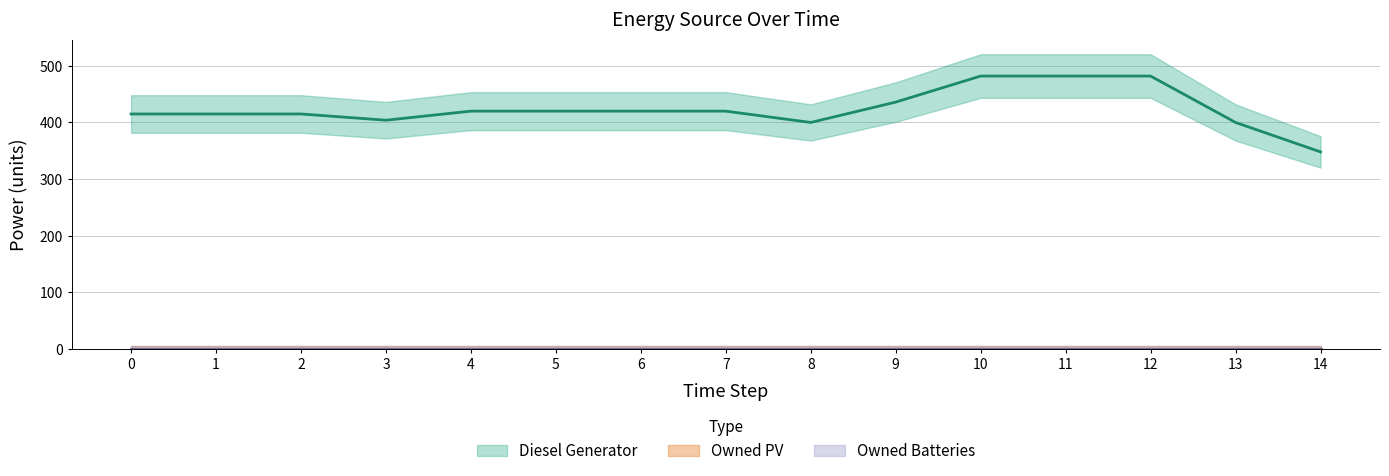

Rank the series by their maximum value, from highest to lowest.

Diesel Generator, Owned PV, Owned Batteries